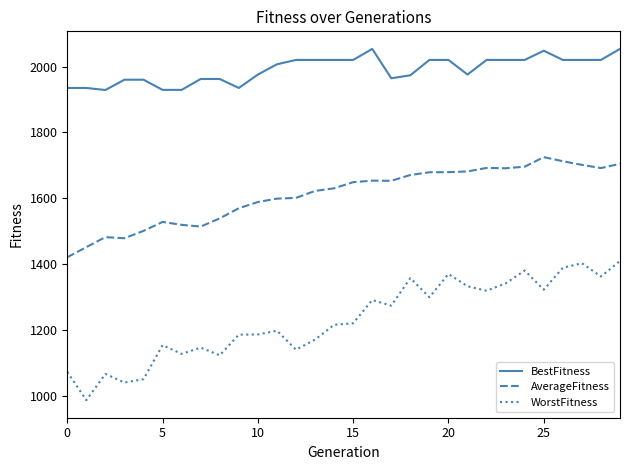

True or false: BestFitness and WorstFitness cross at least once.

False